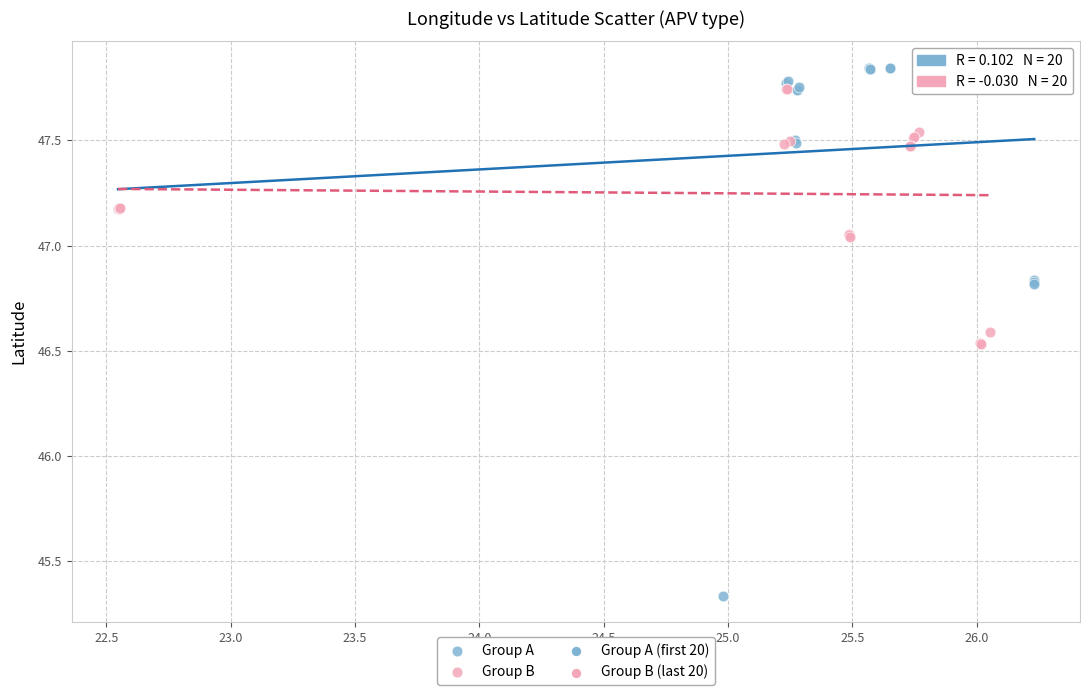

Which series contains the lowest Y value?

Group A